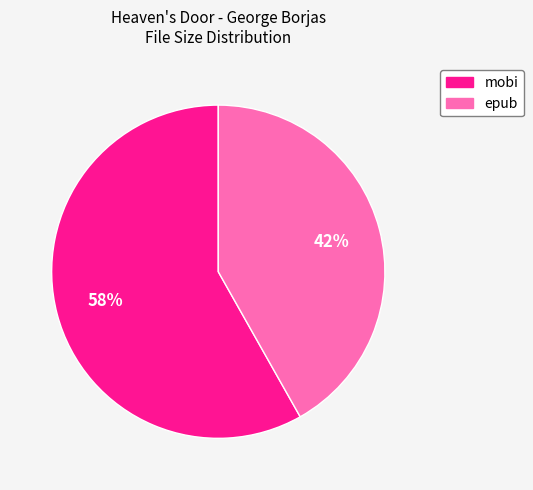

Is there a majority slice in this chart?

Yes